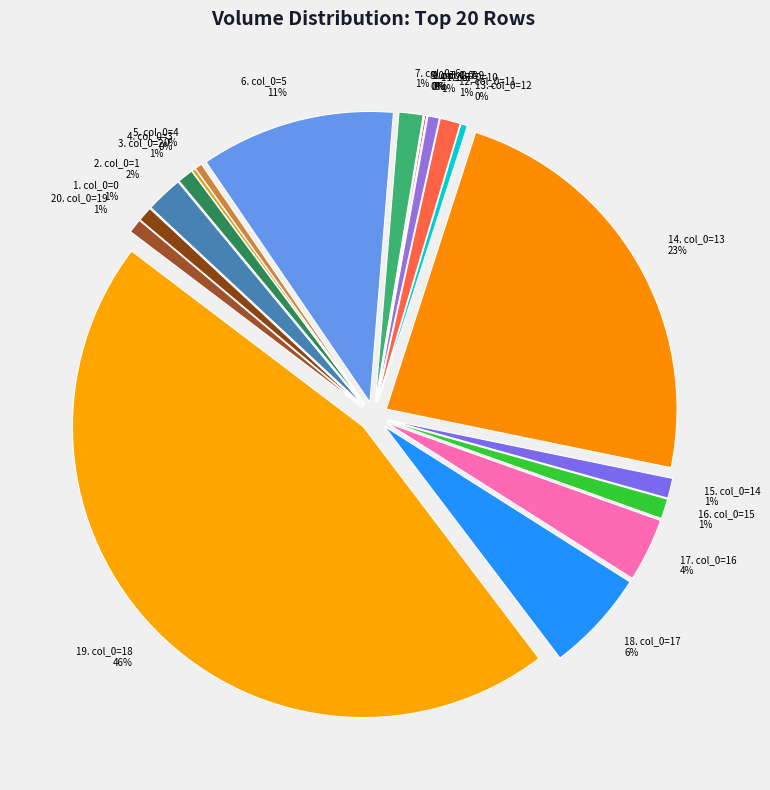

Is it true that col_0=14 is 1% of the pie?

True